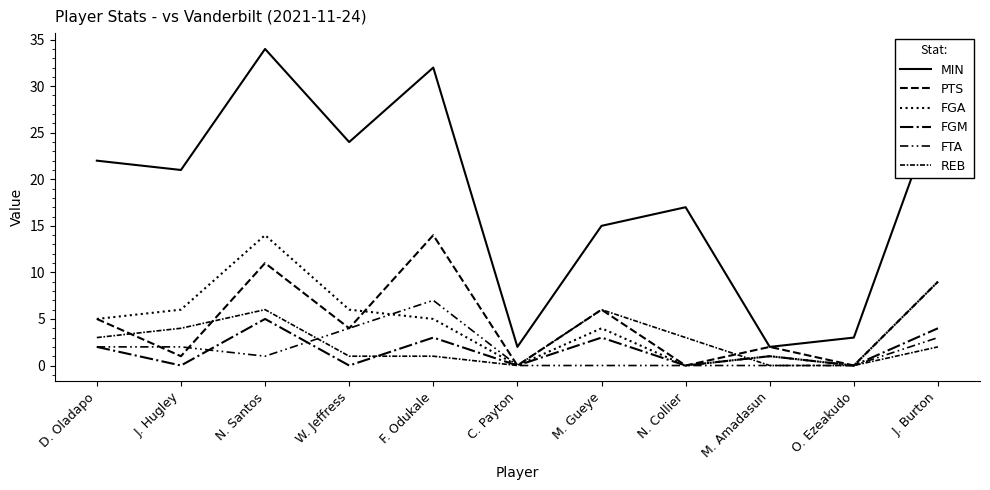

How many distinct data groups are displayed?

6